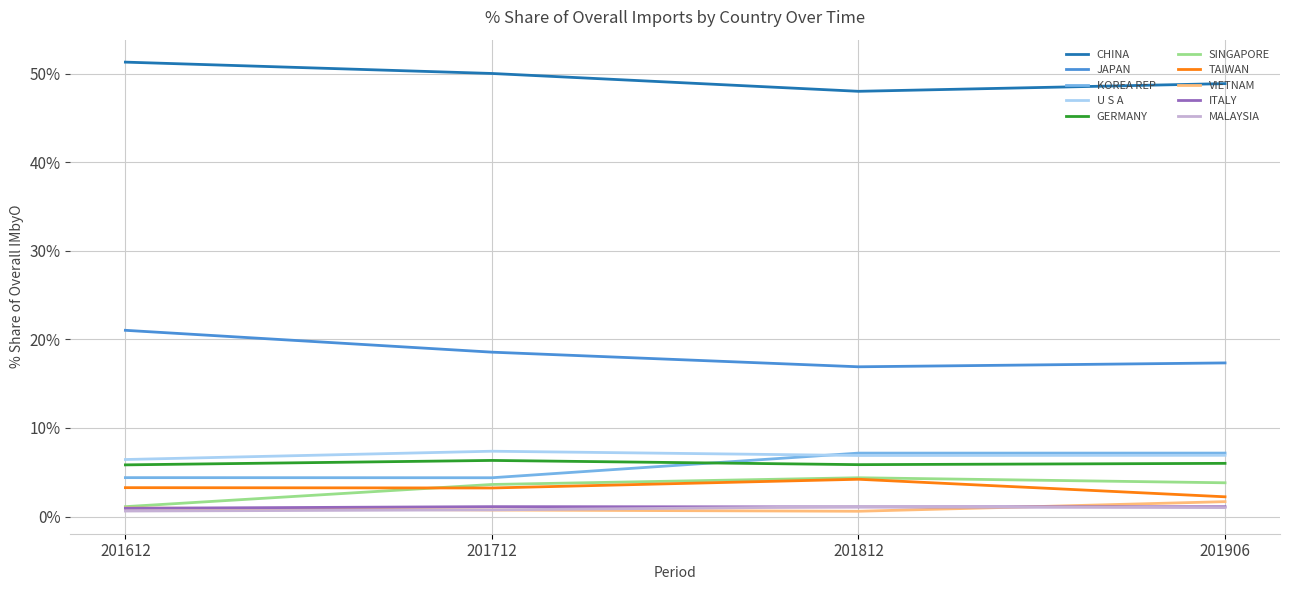

Which series has the largest total across all categories?

CHINA